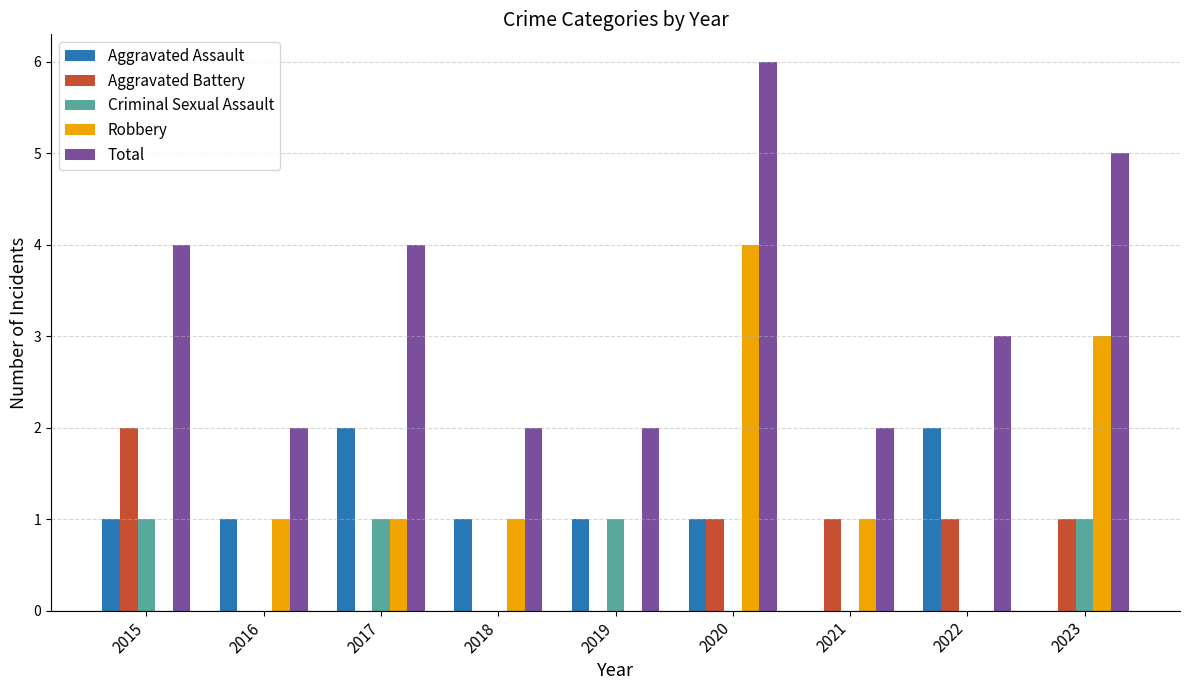

Reading left to right, what are all the values shown in this chart?

Aggravated Assault: 2015=1	2016=1	2017=2	2018=1	2019=1	2020=1	2021=0	2022=2	2023=0
Aggravated Battery: 2015=2	2016=0	2017=0	2018=0	2019=0	2020=1	2021=1	2022=1	2023=1
Criminal Sexual Assault: 2015=1	2016=0	2017=1	2018=0	2019=1	2020=0	2021=0	2022=0	2023=1
Robbery: 2015=0	2016=1	2017=1	2018=1	2019=0	2020=4	2021=1	2022=0	2023=3
Total: 2015=4	2016=2	2017=4	2018=2	2019=2	2020=6	2021=2	2022=3	2023=5